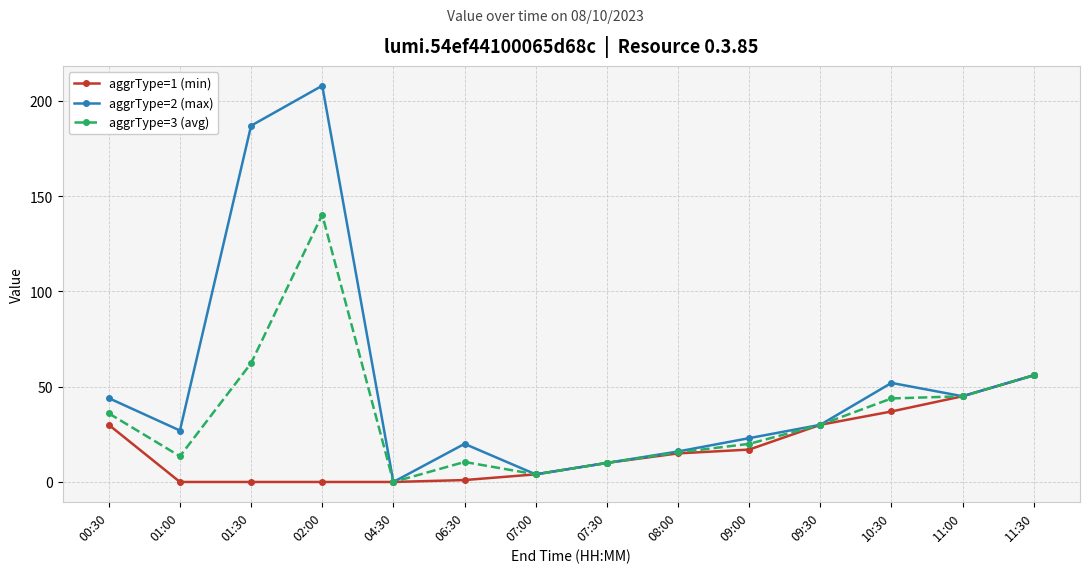

How many data points in aggrType=1 (min) are less than 15?

7